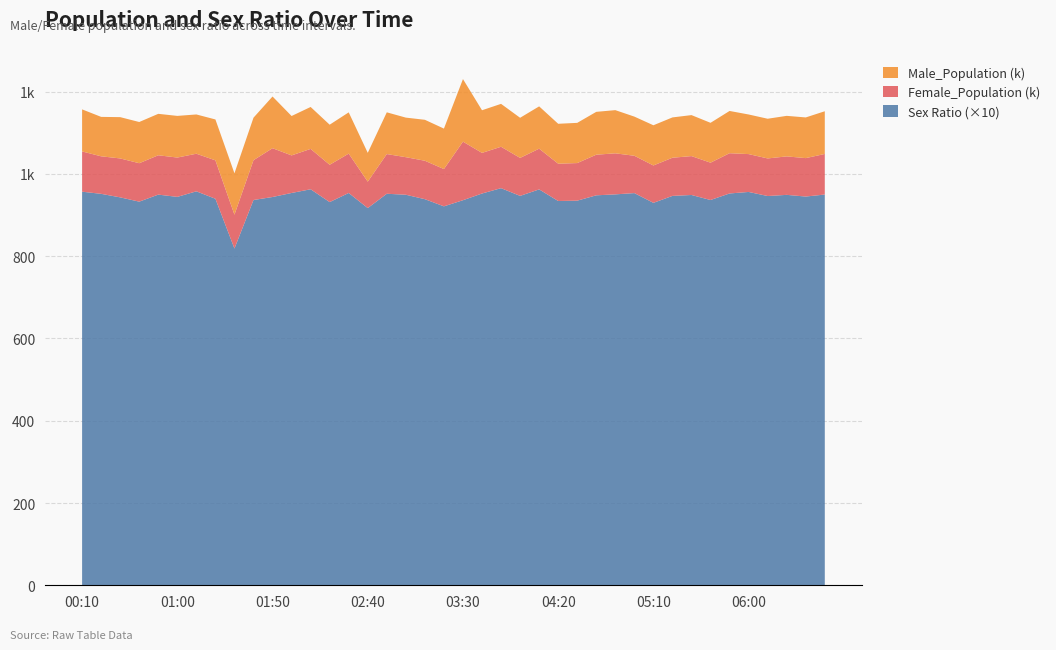

Reading left to right, extract all data points from this chart.

Sex_Ratio: 95.7	95.2	94.3	93.3	95.0	94.4	95.8	94.0	81.9	93.7	94.4	95.4	96.3	93.2	95.4	91.7	95.2	95.0	93.9	92.1	93.6	95.2	96.5	94.7	96.2	93.4	93.5	94.8	95.0	95.3	93.0	94.7	94.9	93.7	95.3	95.6	94.6	94.9	94.5	95.0
Male_Population: 102270.0	95860.0	100390.0	100191.0	100734.0	101265.0	95466.0	99426.0	100578.0	103322.0	125690.0	95769.0	101949.0	97433.0	100311.0	70035.0	101420.0	96184.0	99555.0	98385.0	152094.0	103666.0	104274.0	97558.0	102849.0	97047.0	97747.0	104167.0	104998.0	95189.0	97734.0	98005.0	99658.0	96899.0	102734.0	96267.0	96528.0	98556.0	98890.0	103839.0
Female_Population: 97865.0	91234.0	94675.0	93452.0	95674.0	95621.0	91435.0	93426.0	82345.0	96785.0	118657.0	91342.0	98152.0	90765.0	95674.0	64231.0	96543.0	91324.0	93456.0	90638.0	142390.0	98745.0	100675.0	92356.0	98995.0	90675.0	91407.0	98765.0	99786.0	90765.0	90876.0	92785.0	94567.0	90765.0	97865.0	92056.0	91354.0	93546.0	93458.0	98642.0